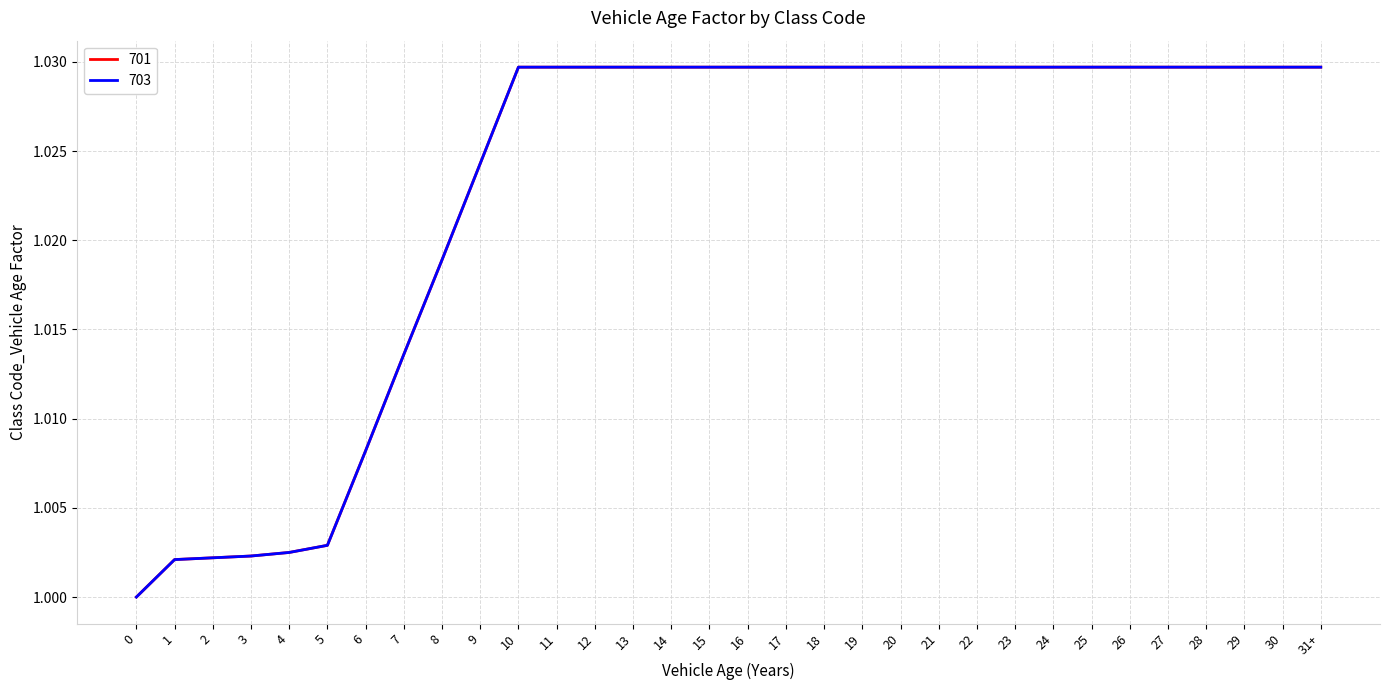

Does the chart display data point markers on the line(s)?

No